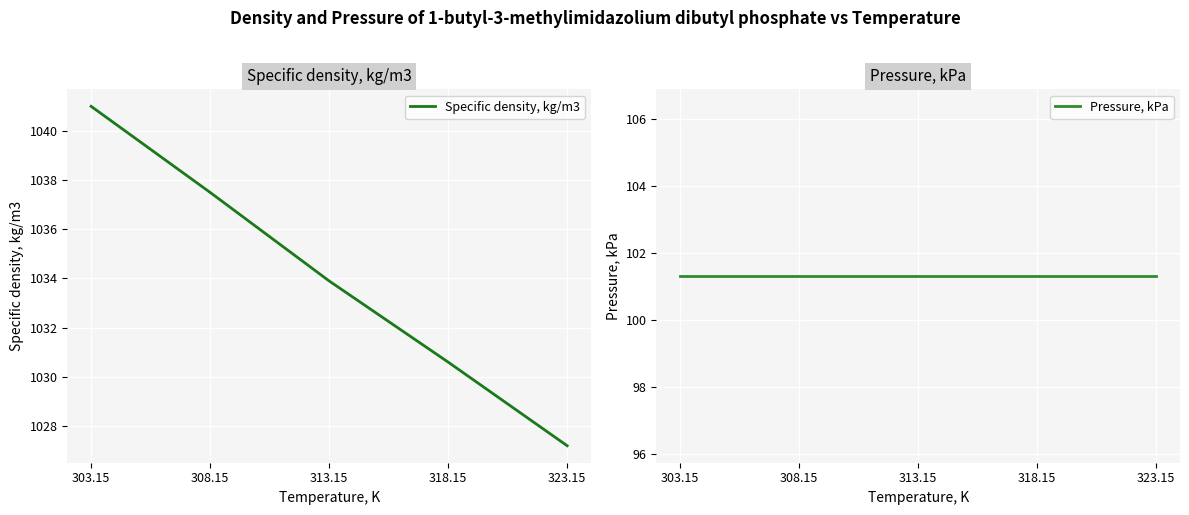

What is the sum of all Pressure, kPa values?

506.6